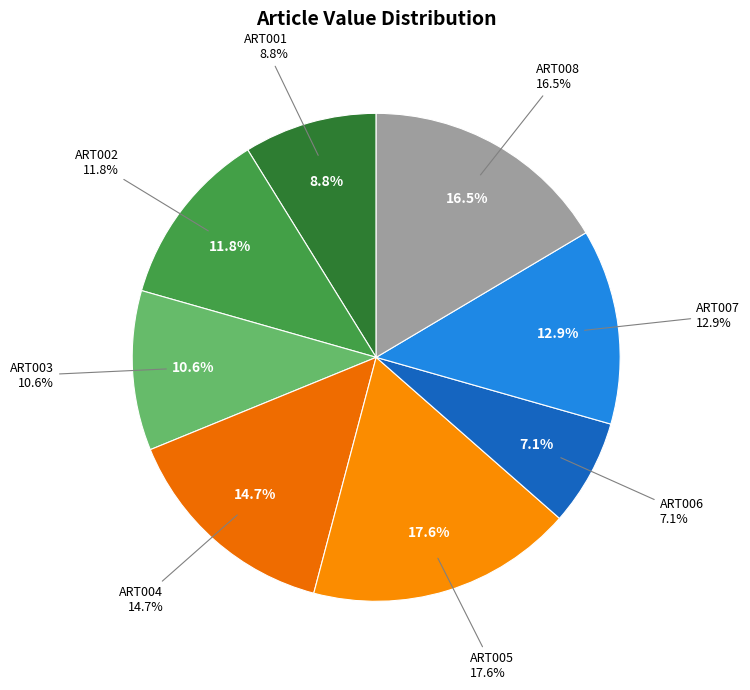

Does ART008 represent more than half of the total?

No